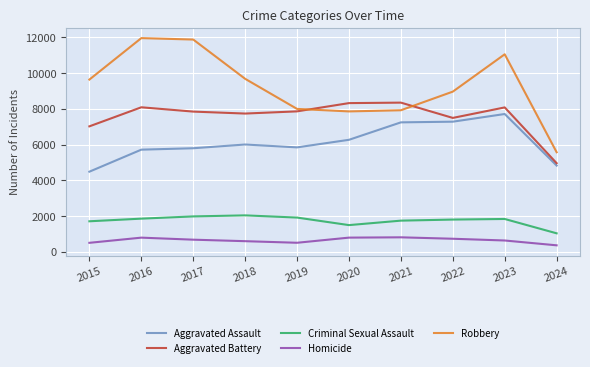

What is the maximum value for Homicide?

804